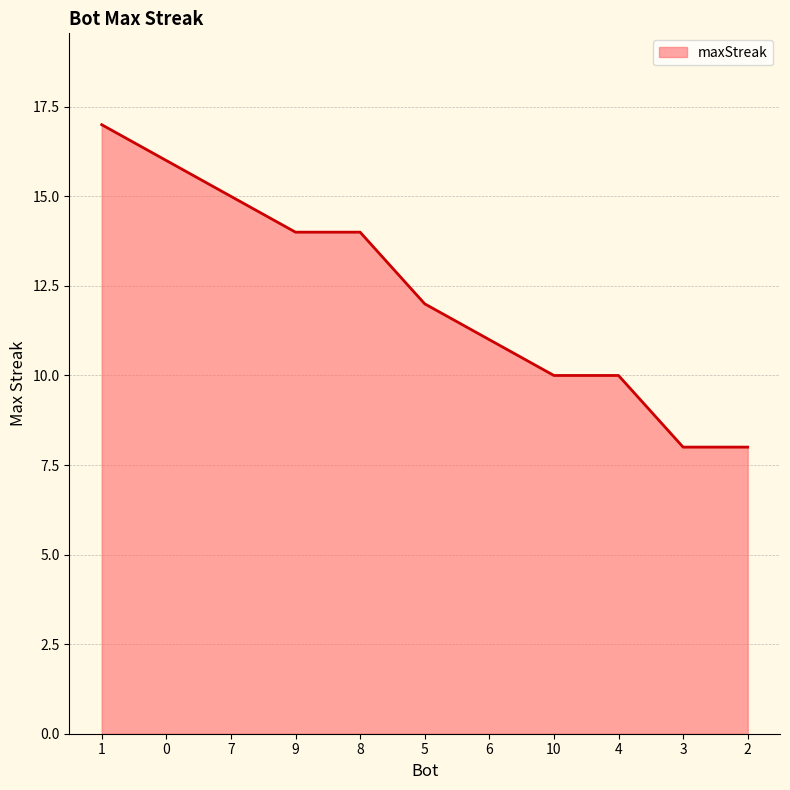

How many lines are shown in the chart?

1